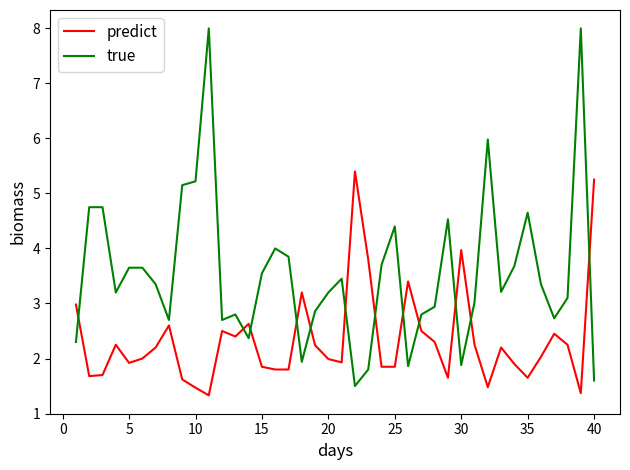

How many times do predict and true cross each other?

12